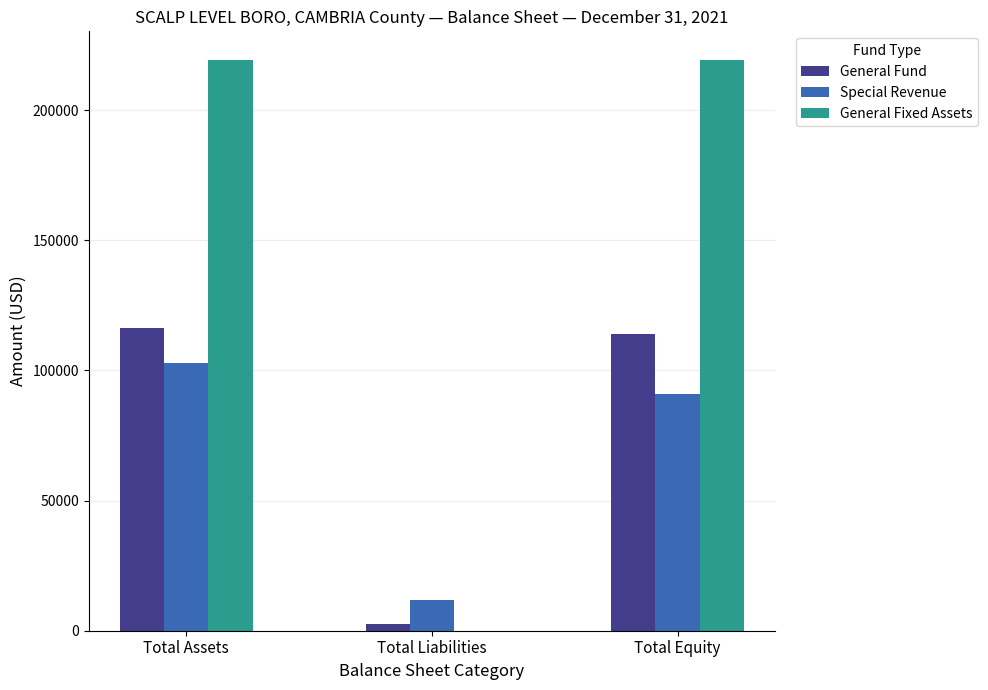

Which series has the largest total across all categories?

General Fixed Assets